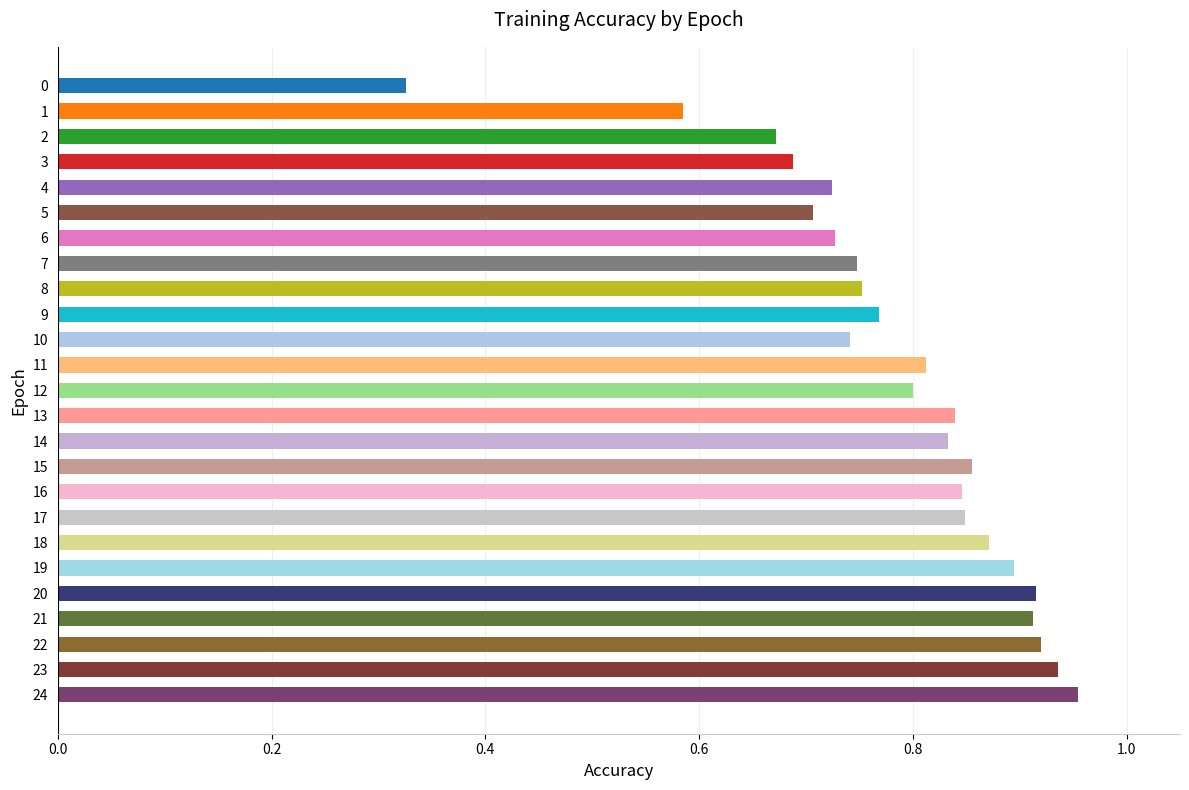

The value at 14 is 1.1. True or false?

False